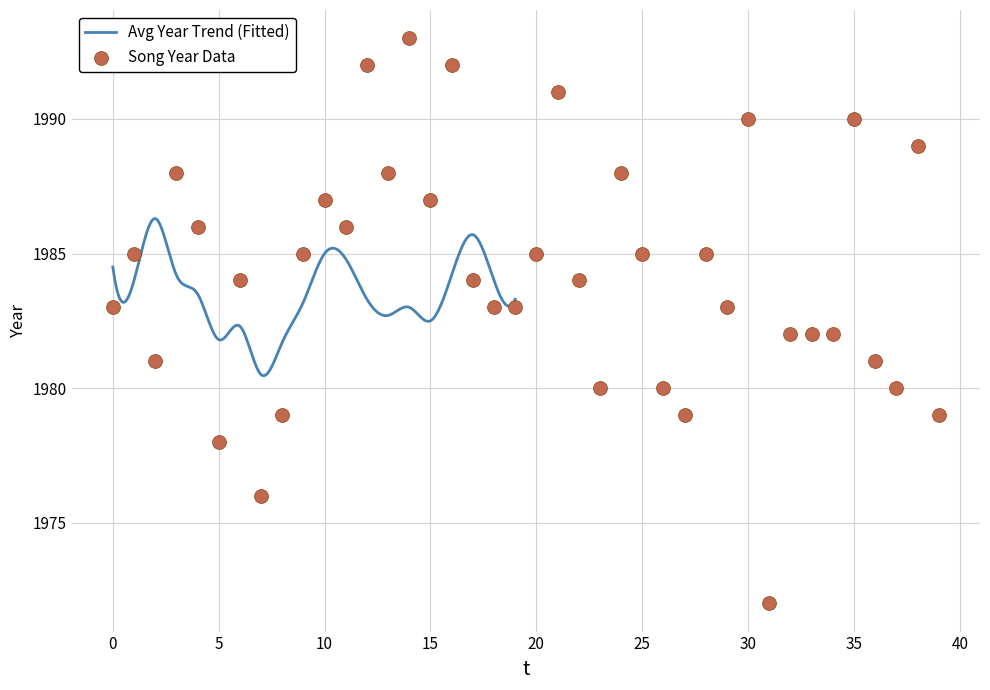

Which has a higher value, 22 or 33?

22